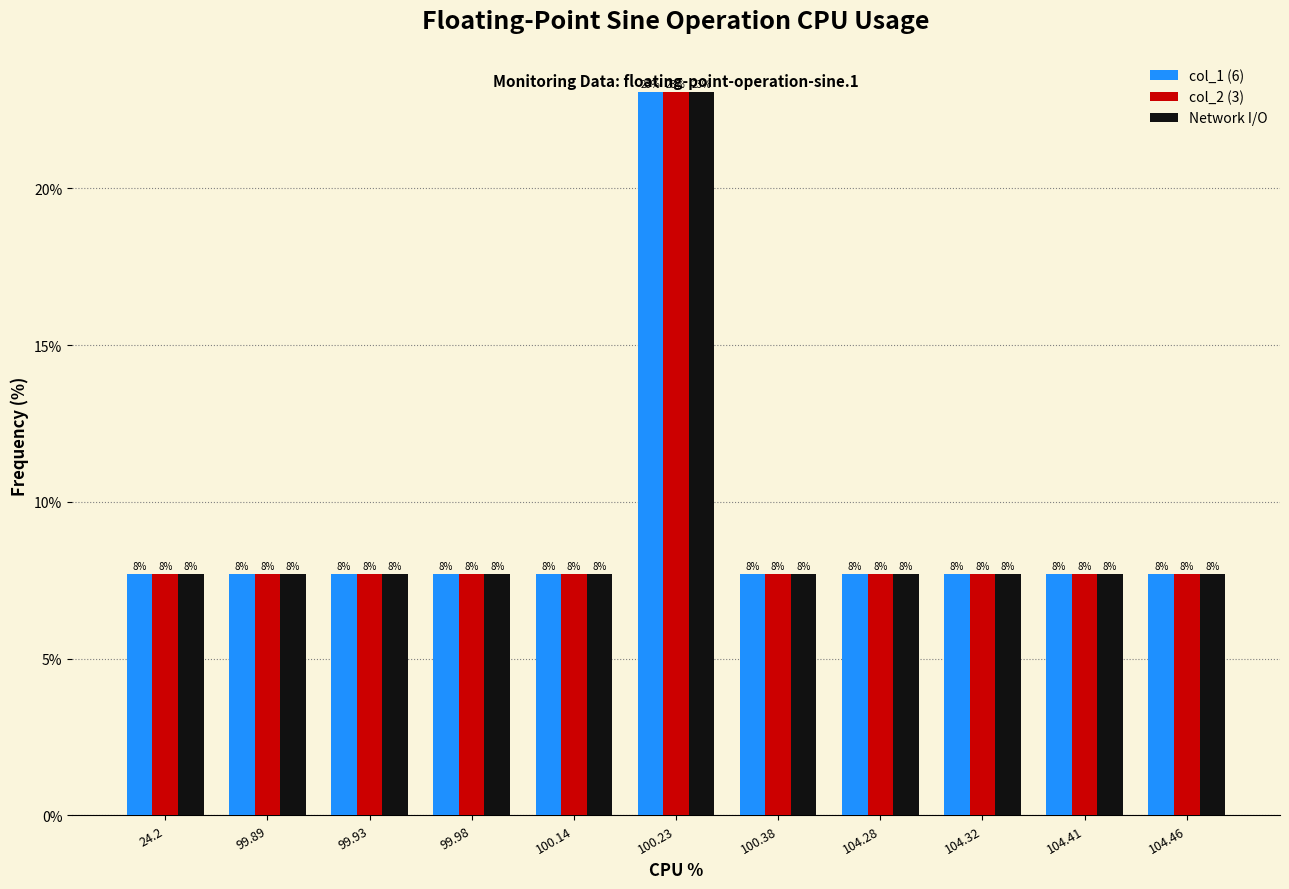

How many bars are there in each group?

3